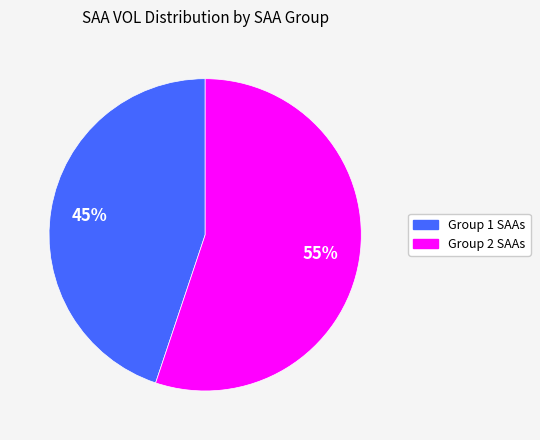

To the nearest percent, what is the average slice percentage?

50%